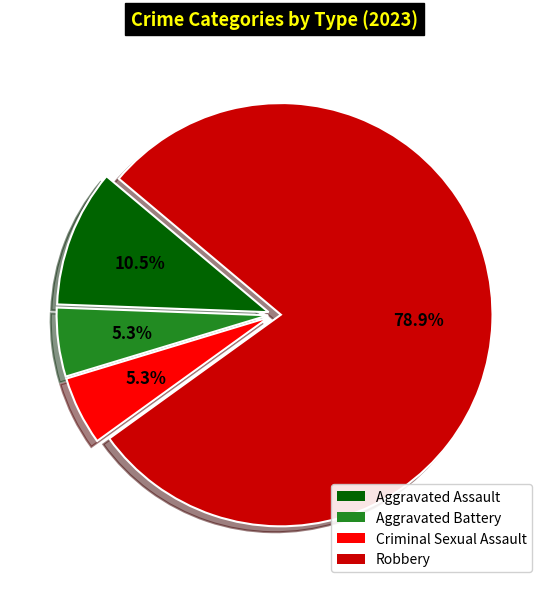

How many segments does this pie chart have?

4